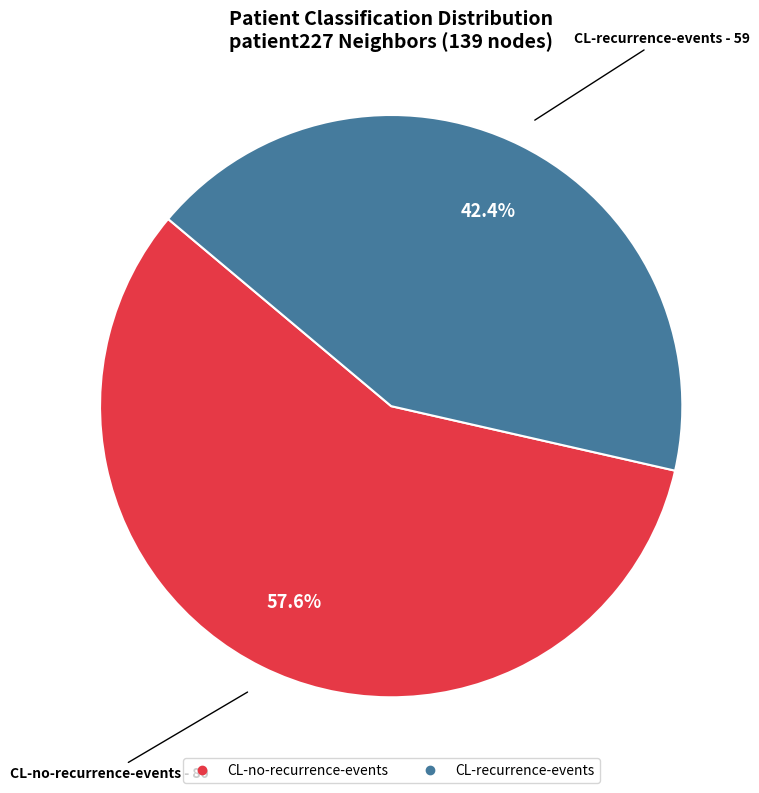

To the nearest percent, what is the difference between the CL-recurrence-events and CL-no-recurrence-events slice percentages?

15%